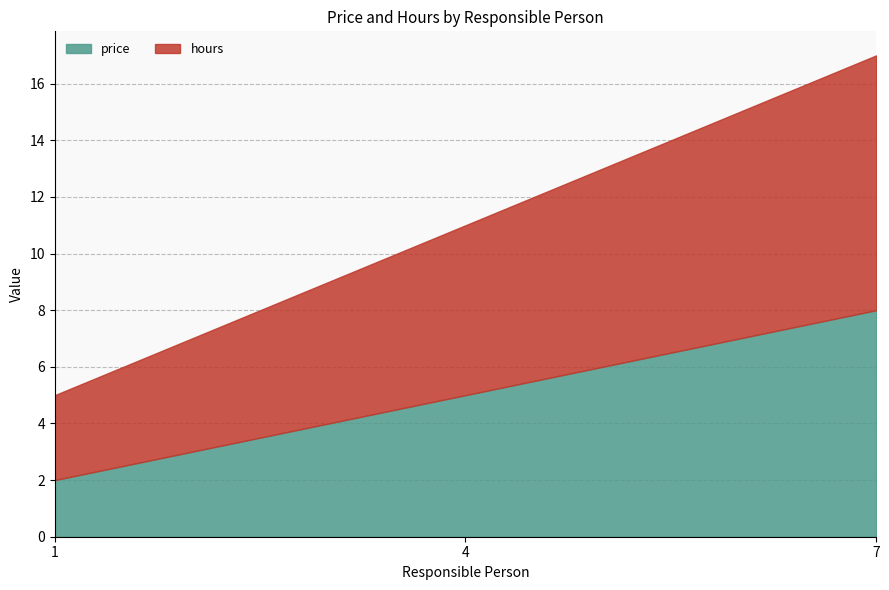

Which series has the largest range (max minus min)?

price